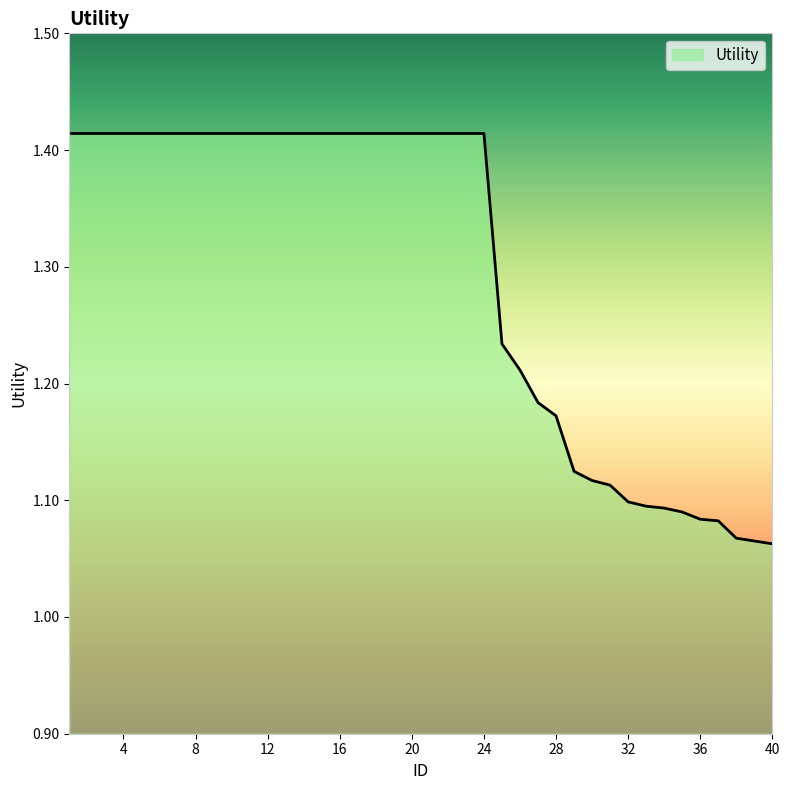

What is the value of the 35th point from the left?

1.1